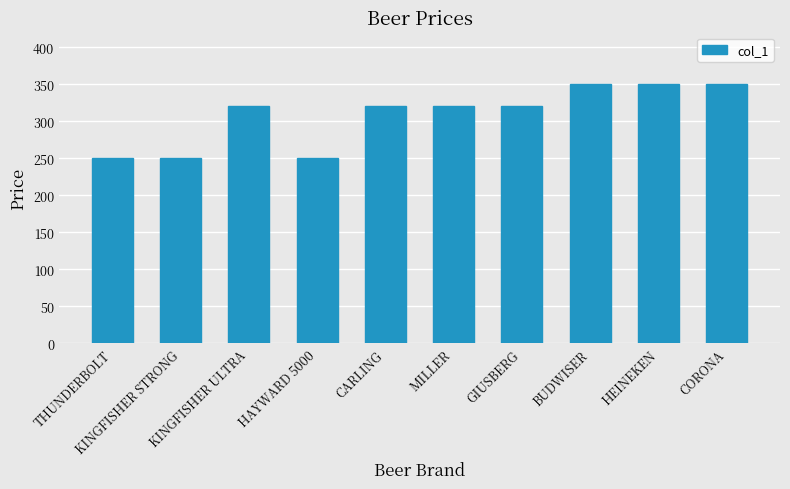

How many bars are there in total?

10